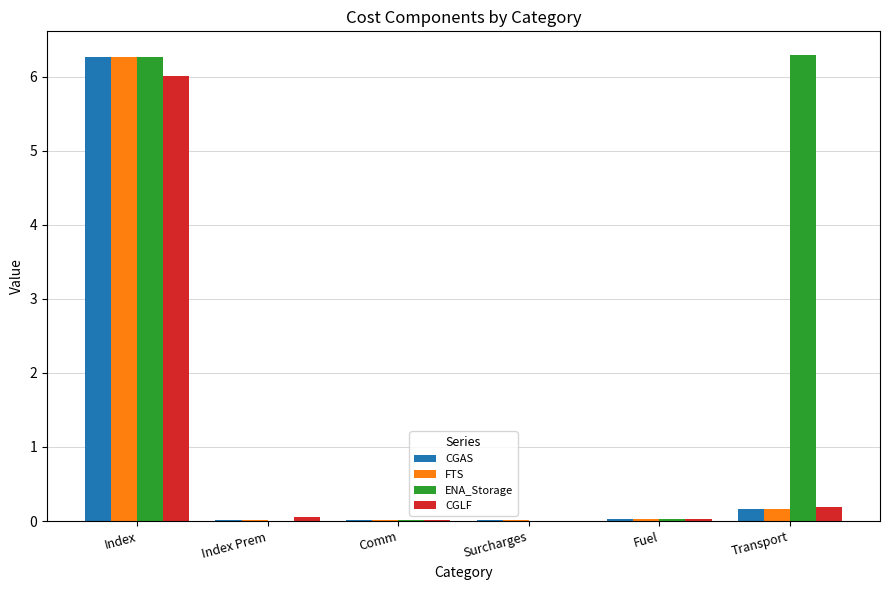

Where is CGAS nearest to the value 3?

Transport